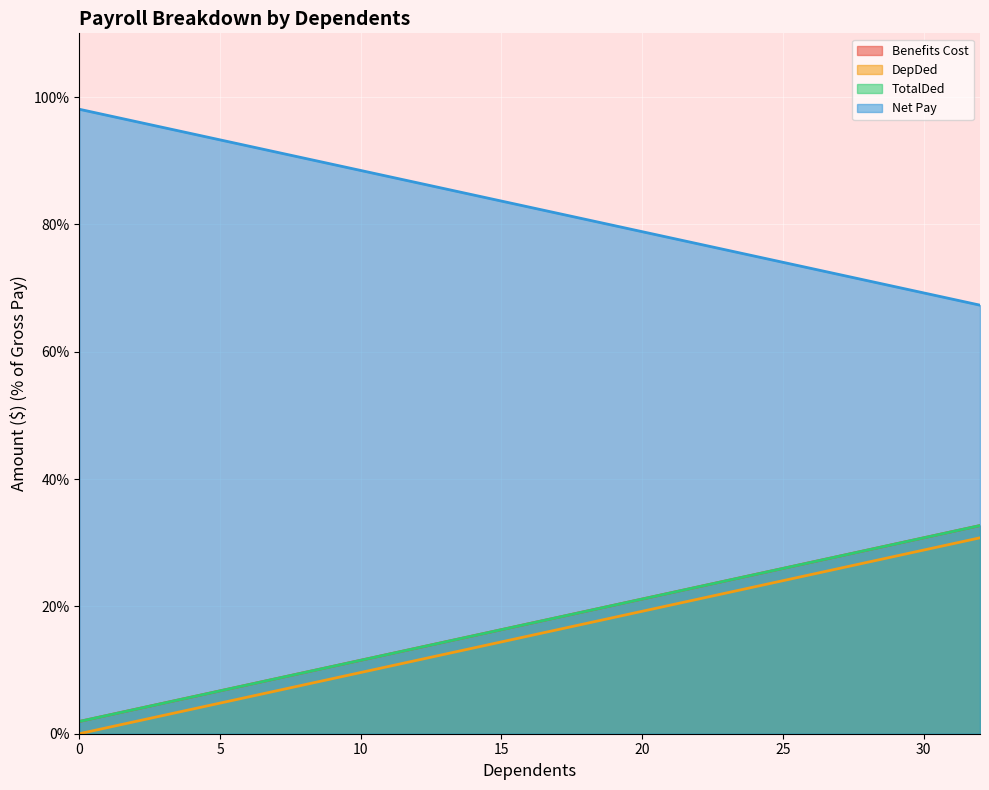

What is the value of the DepDed point at the 3rd from the left?

1.9